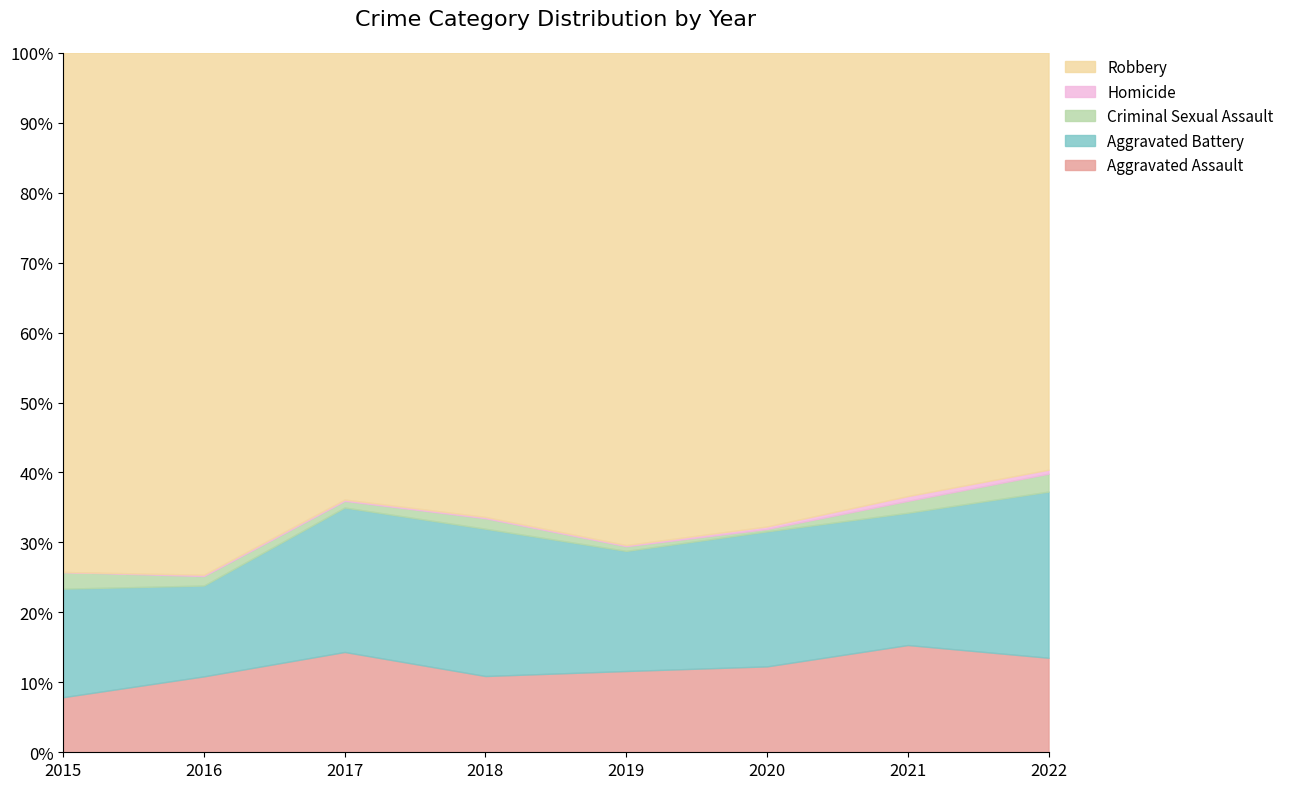

What are all the series names shown in the legend?

Aggravated Assault, Aggravated Battery, Criminal Sexual Assault, Homicide, Robbery